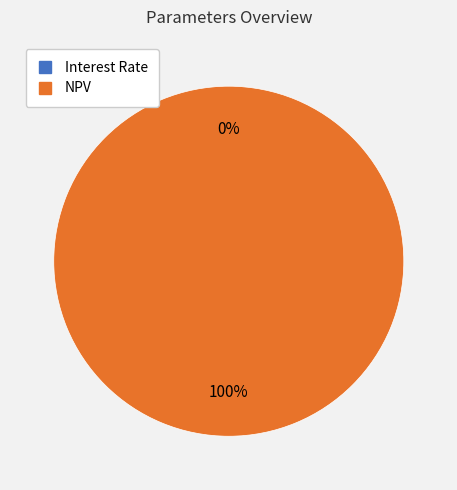

Is there any slice that represents more than half of the pie?

Yes